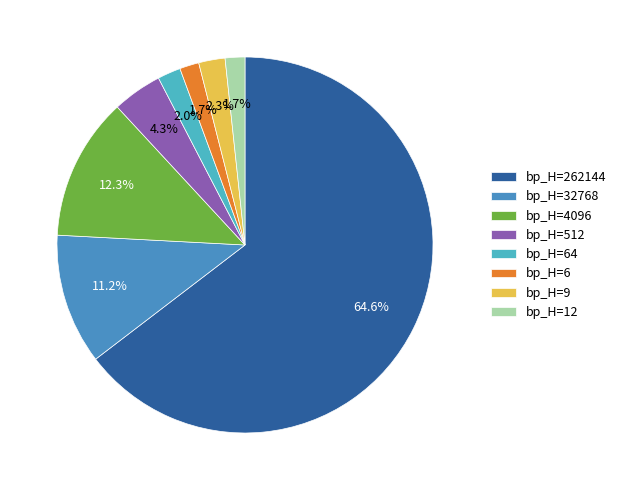

What percentage is NOT represented by bp_H=9?

97.7%